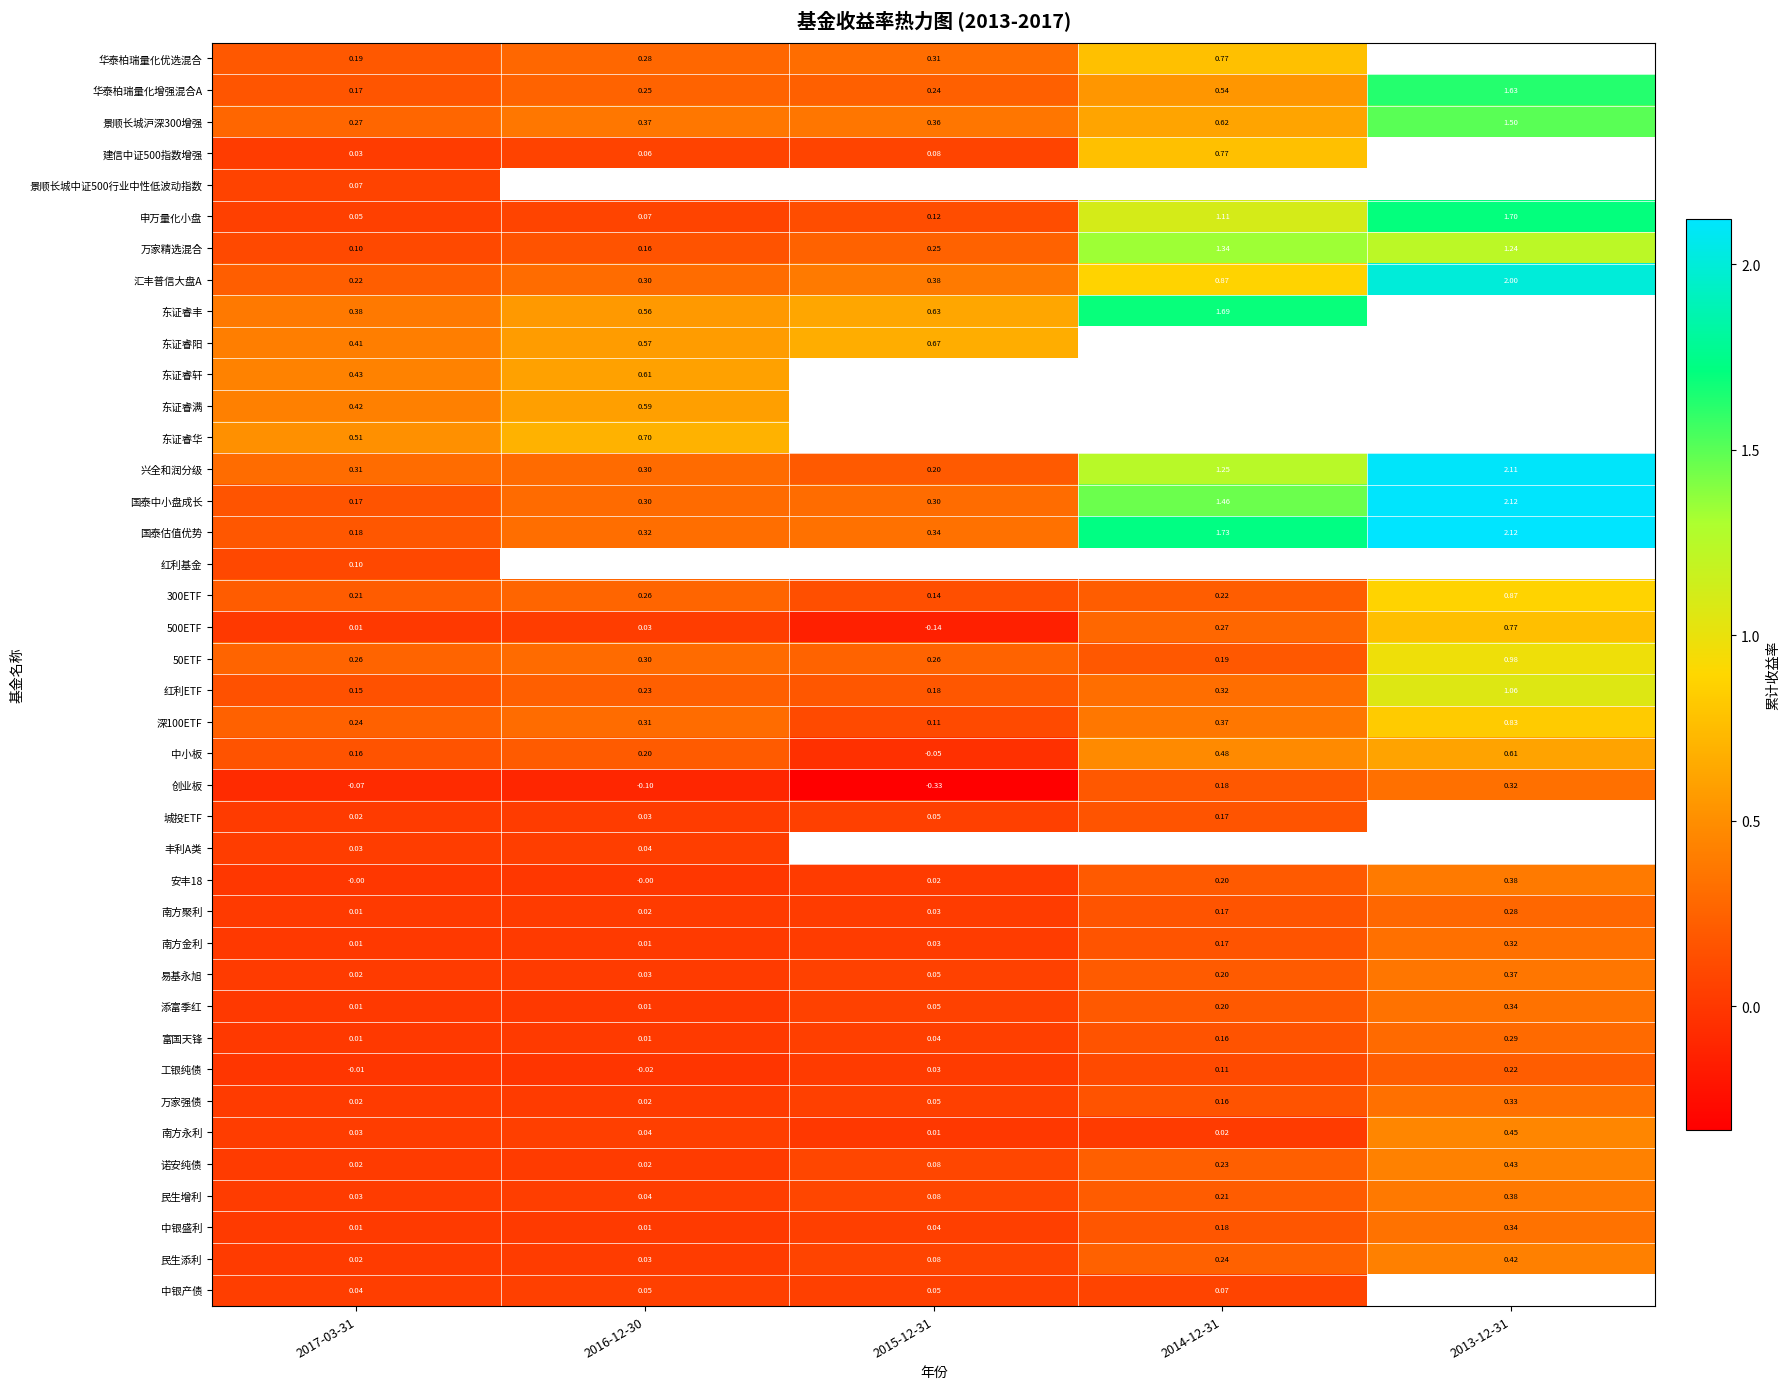

What value does the 易基永旭 series have at 2015-12-31?

0.1